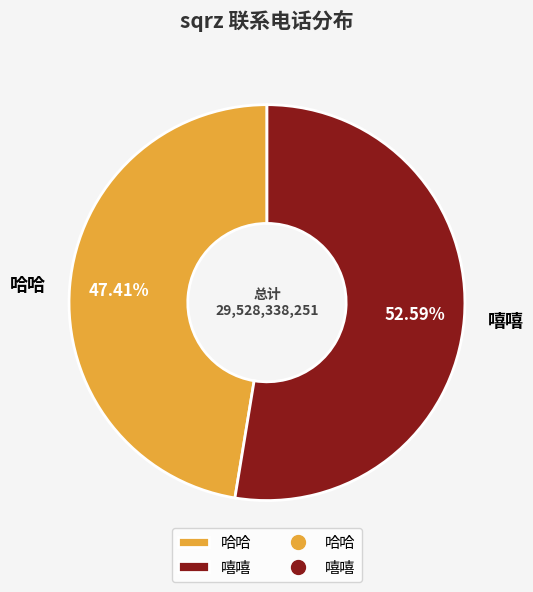

How much of the chart is everything except 哈哈?

52.6%